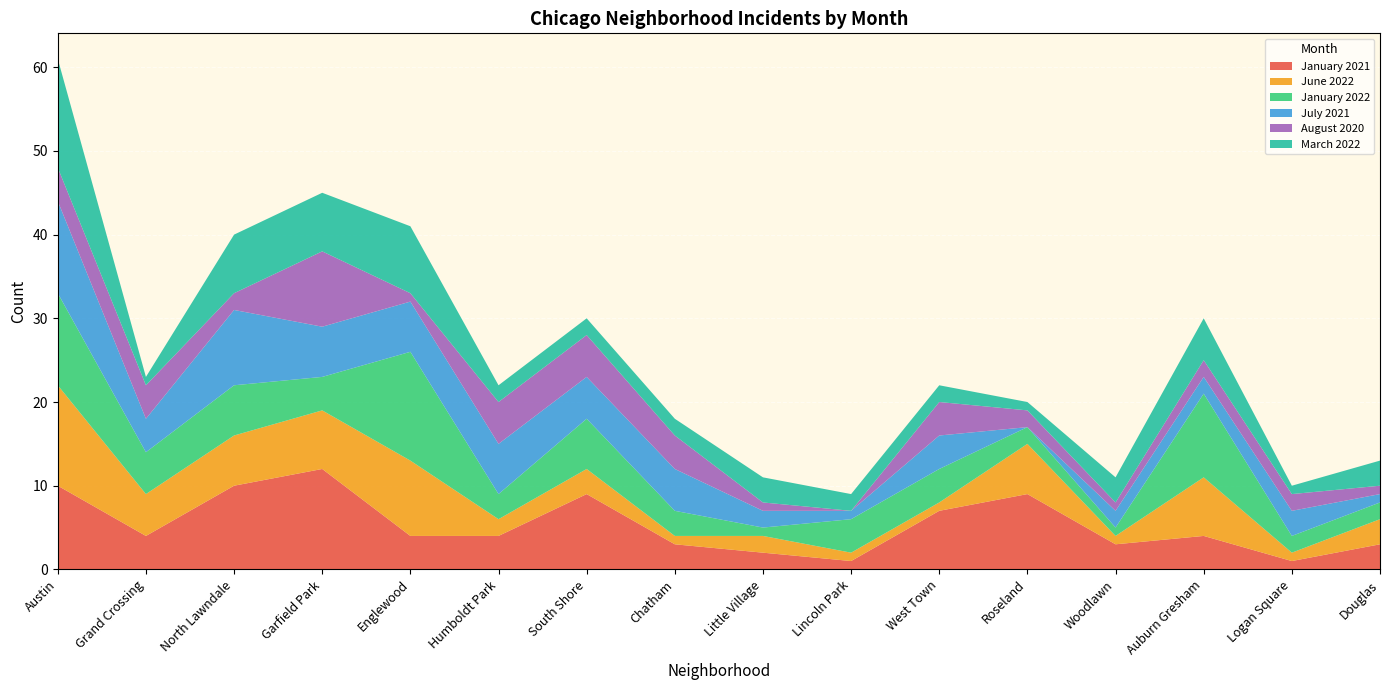

Reading left to right, extract all data points from this chart.

January 2021: 10	4	10	12	4	4	9	3	2	1	7	9	3	4	1	3
June 2022: 12	5	6	7	9	2	3	1	2	1	1	6	1	7	1	3
January 2022: 11	5	6	4	13	3	6	3	1	4	4	2	1	10	2	2
July 2021: 11	4	9	6	6	6	5	5	2	1	4	0	2	2	3	1
August 2020: 4	4	2	9	1	5	5	4	1	0	4	2	1	2	2	1
March 2022: 13	1	7	7	8	2	2	2	3	2	2	1	3	5	1	3